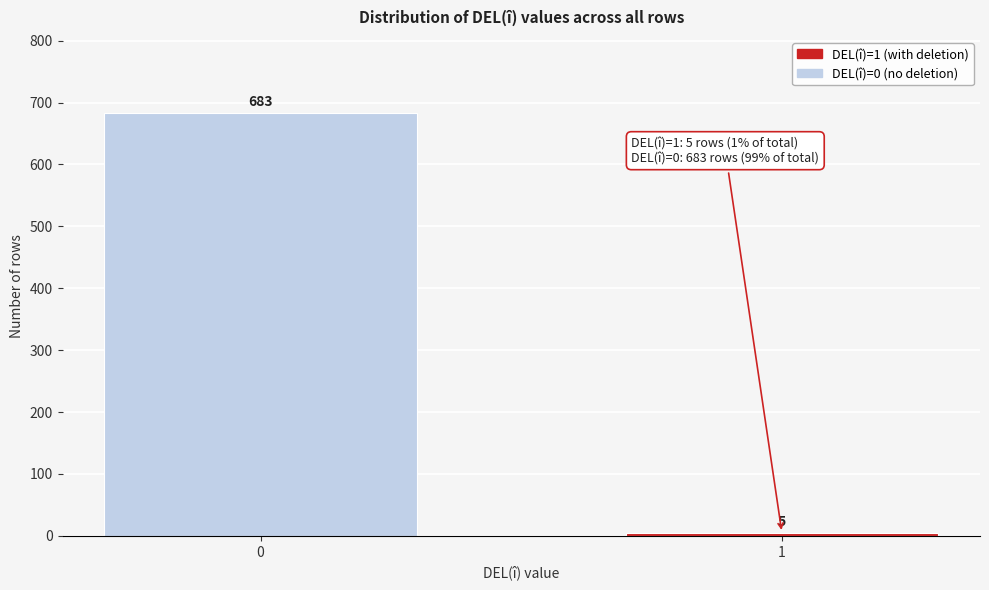

Reading right to left, list all the values displayed in this chart.

5	683